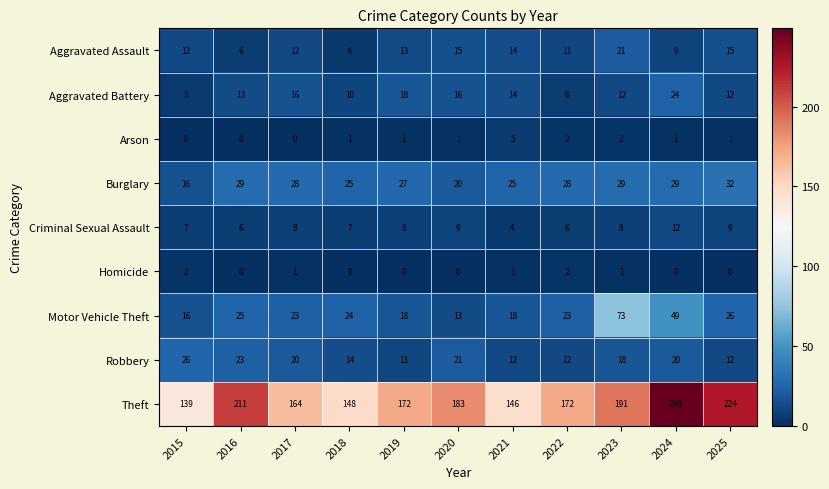

What is the total value across all series at 2015?

223